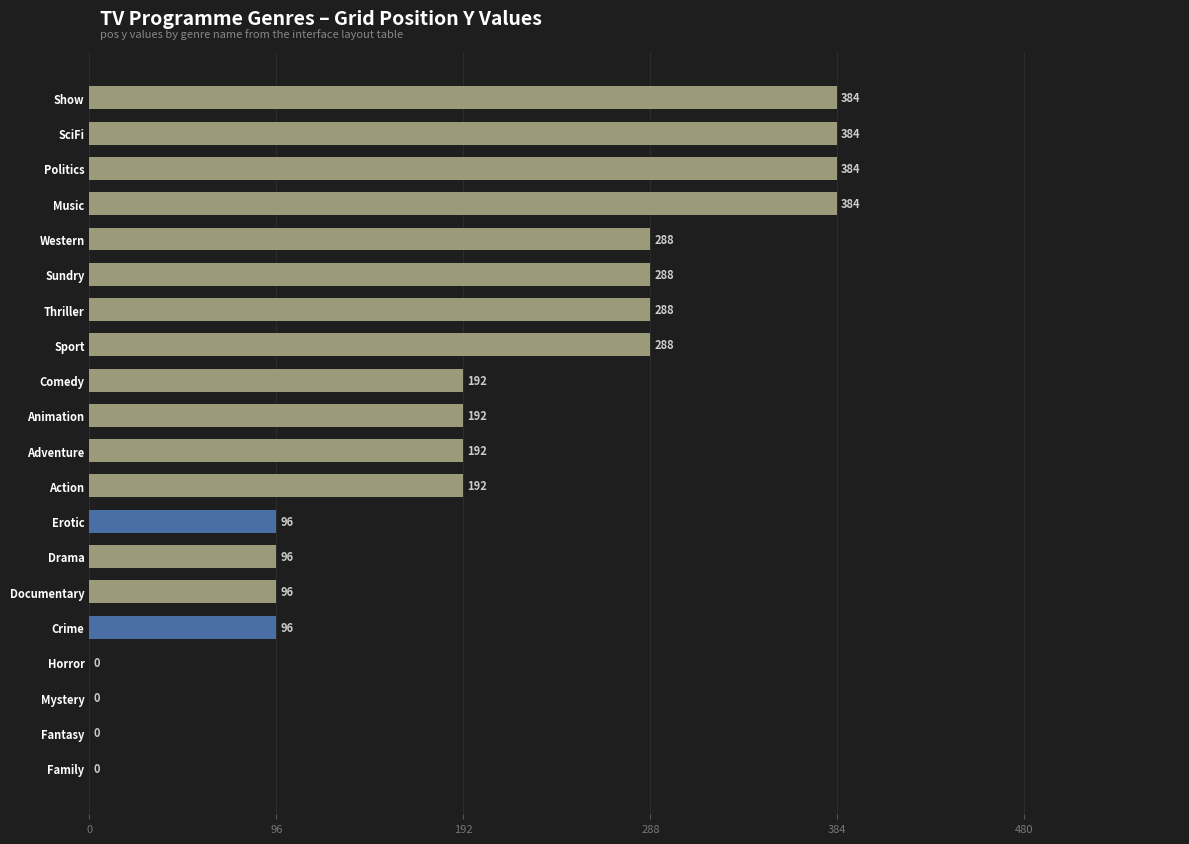

Between Action and Crime, which is larger?

Action